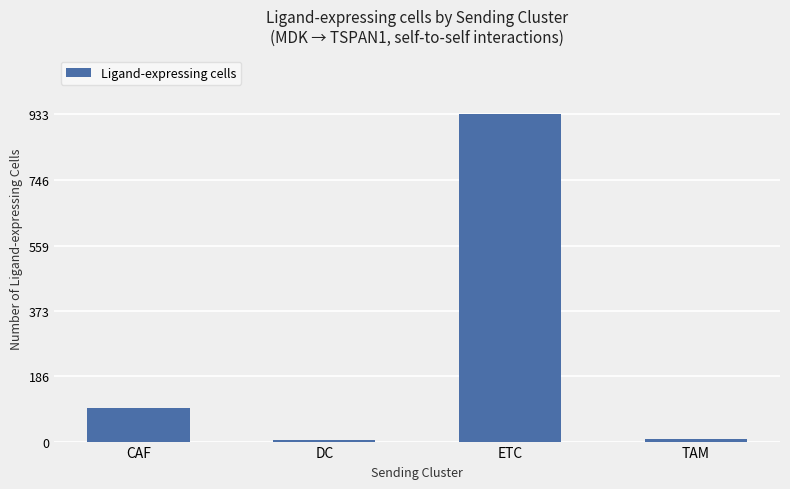

The chart shows a value of 168 at CAF. True or false?

False